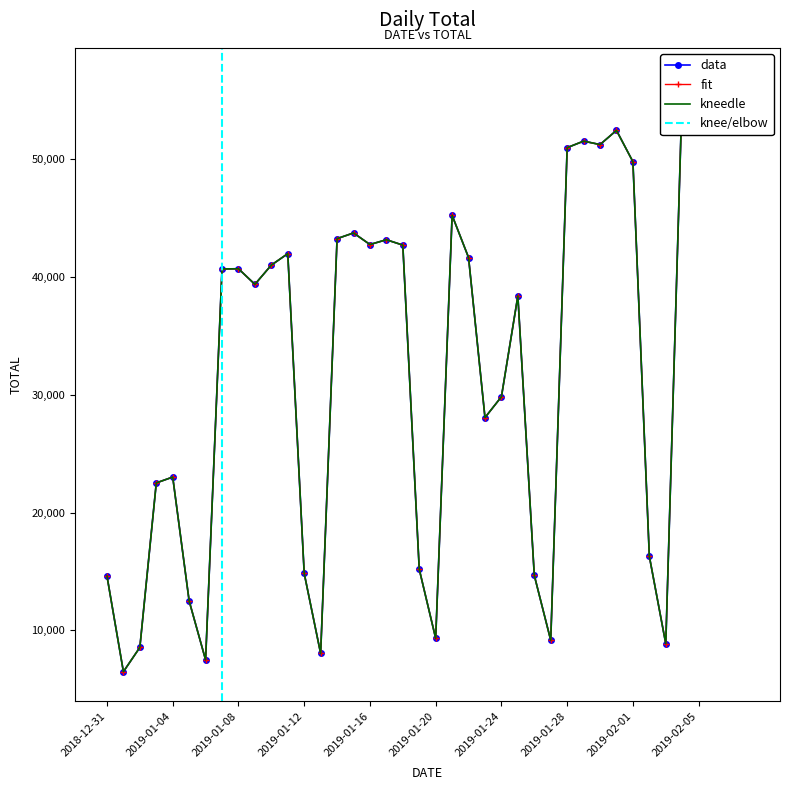

At which label does the data first exceed 40710?

2019-01-10